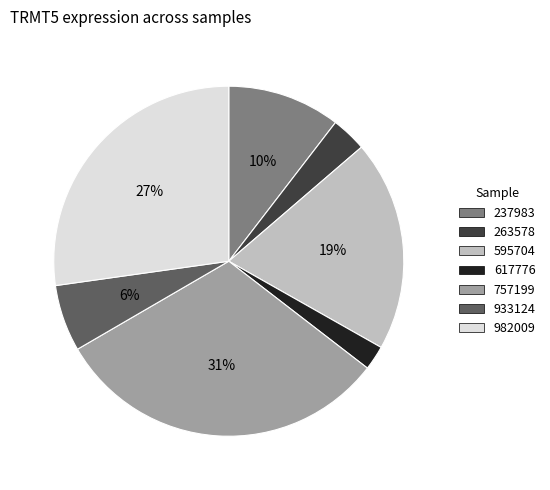

Do 263578 and 757199 together represent more than half of the pie?

No